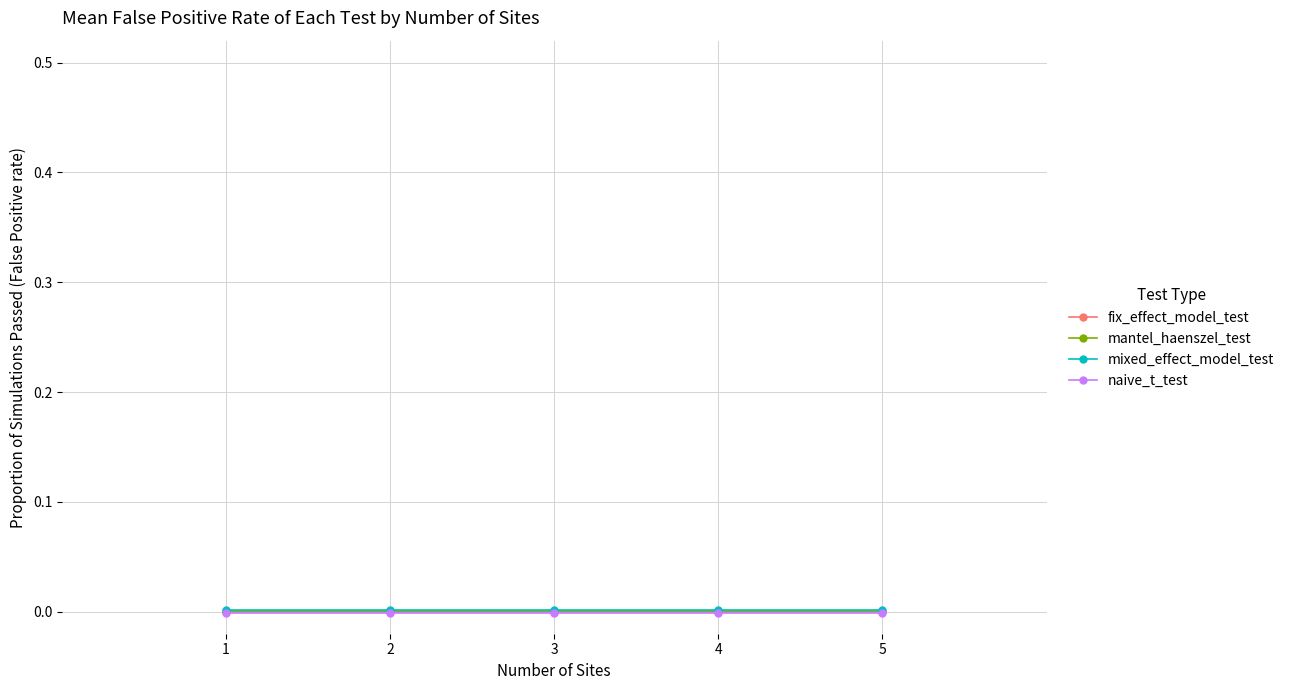

How many series are shown in this chart?

4